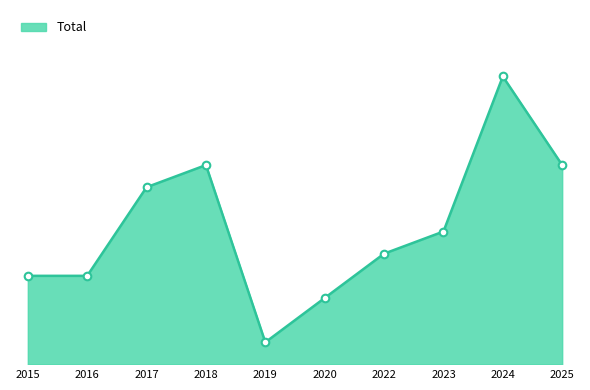

What is the ratio of the value at 2017 to the value at 2024?

0.6